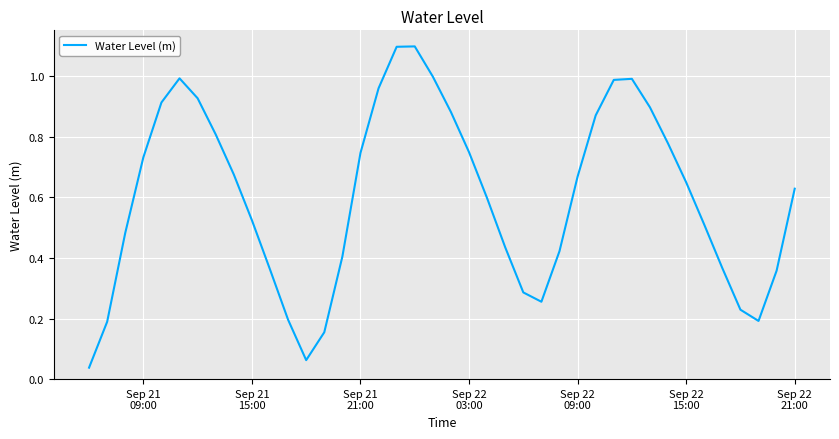

What is the difference between the maximum and minimum values?

1.1